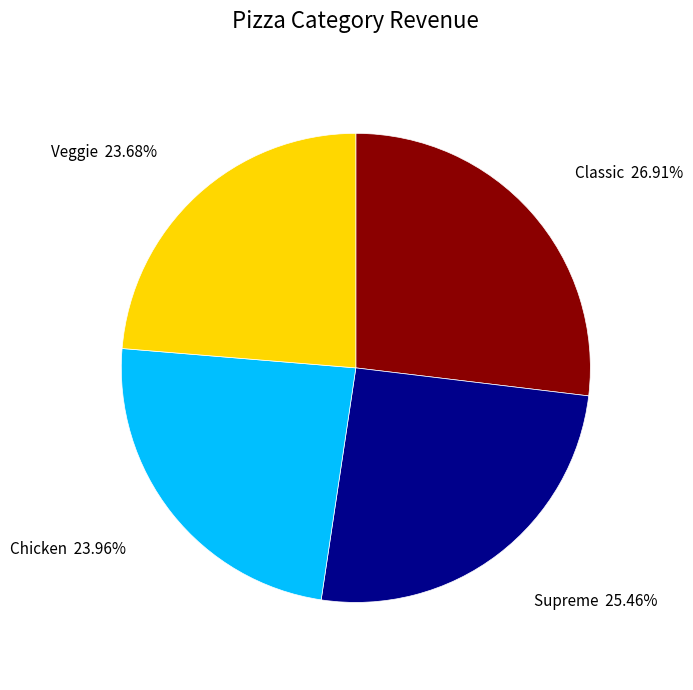

Is there a majority slice in this chart?

No